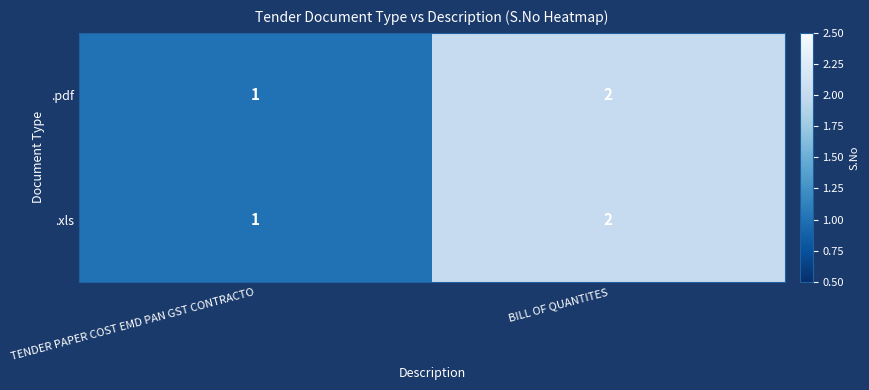

Rank the categories by .xls value from highest to lowest.

BILL OF QUANTITES, TENDER PAPER COST EMD PAN GST CONTRACTO